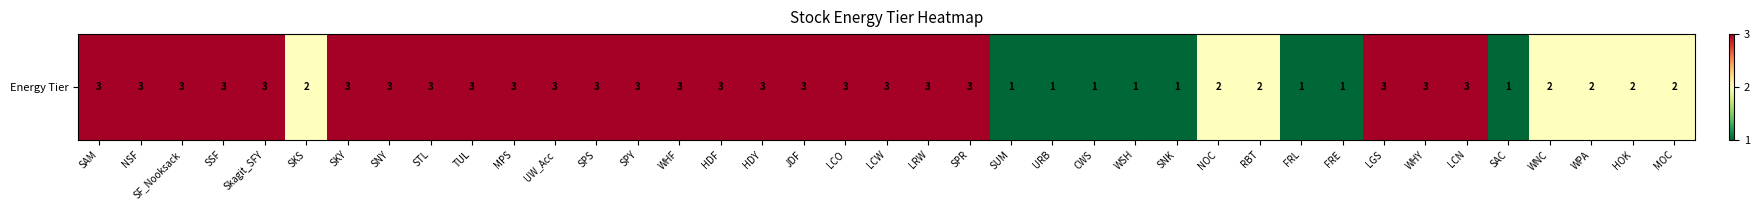

The value at MPS is 4. True or false?

False